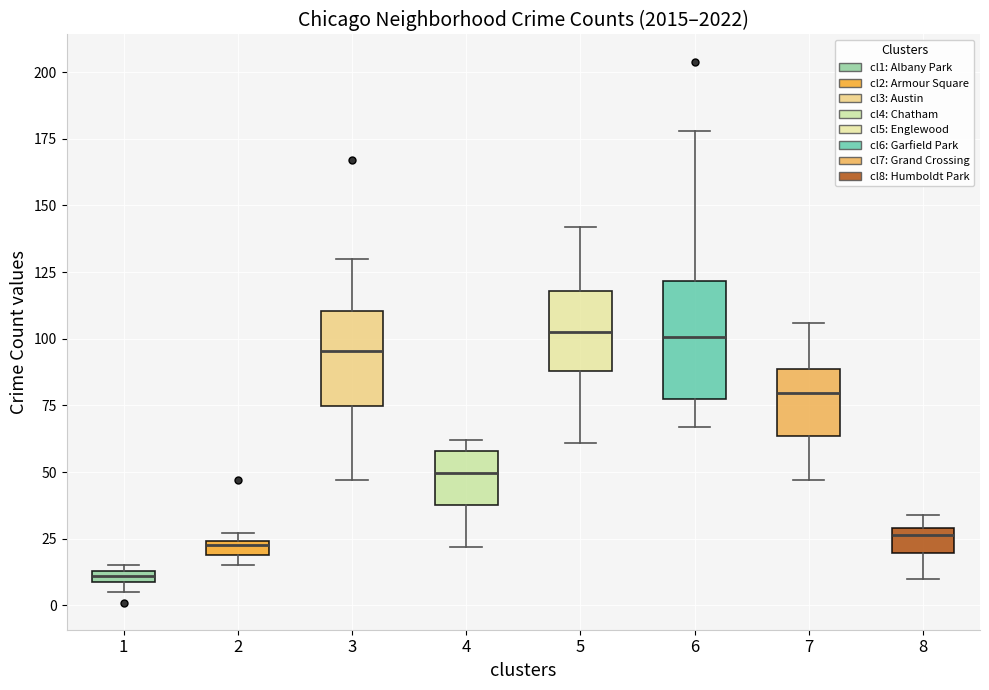

Comparing the boxes themselves (not the whiskers), which one is the tallest?

6